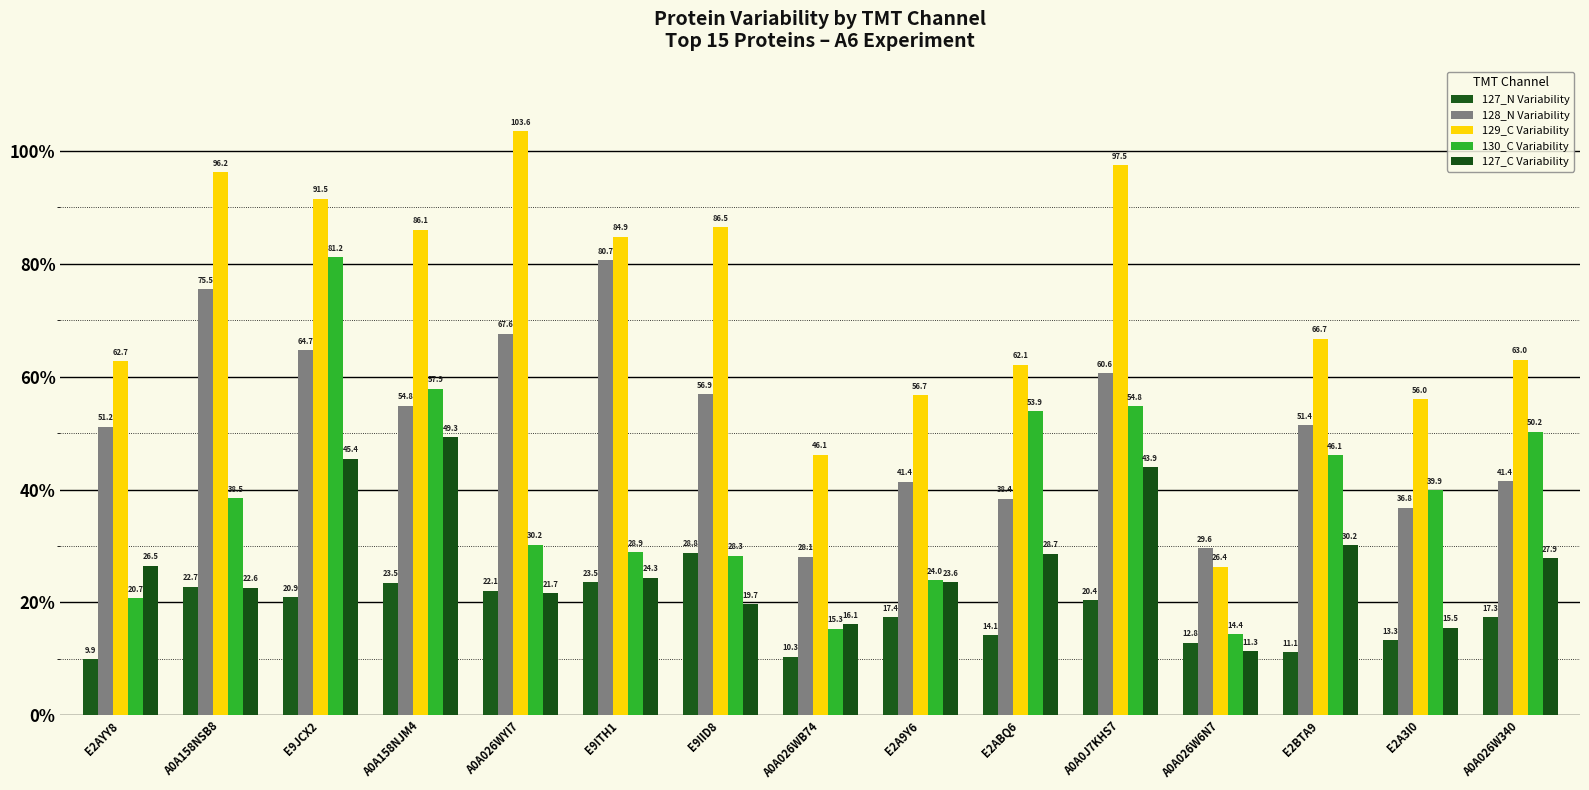

The value of 127_C Variability at E9ITH1 is 36.8. True or false?

False